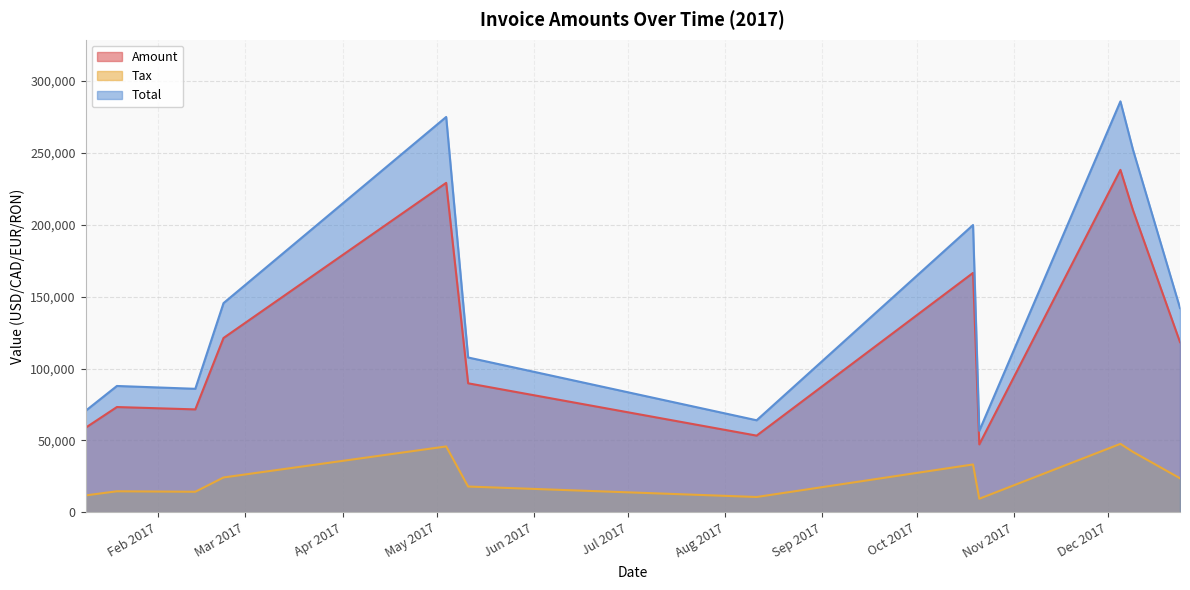

Rank the series by their average value, from highest to lowest.

Total, Amount, Tax